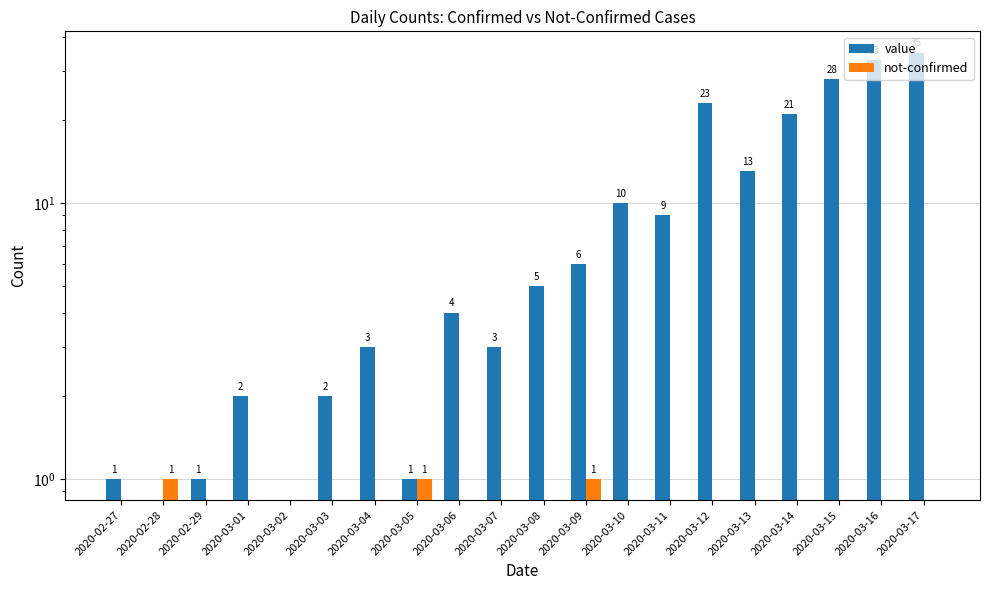

What is the highest value of the value series?

35